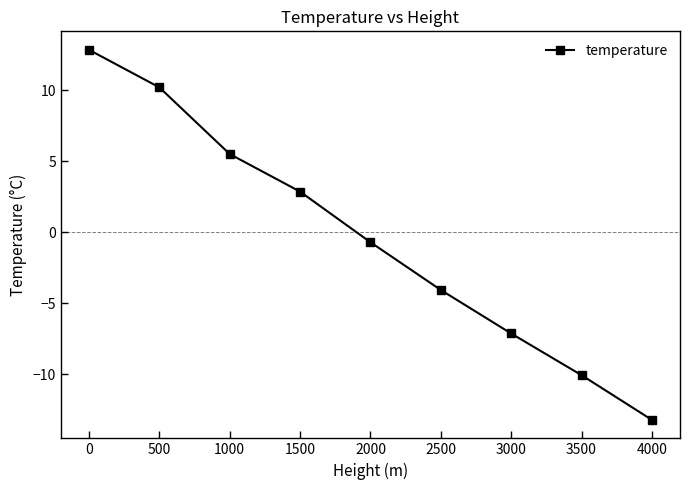

At which category does the chart reach its peak across all series?

0